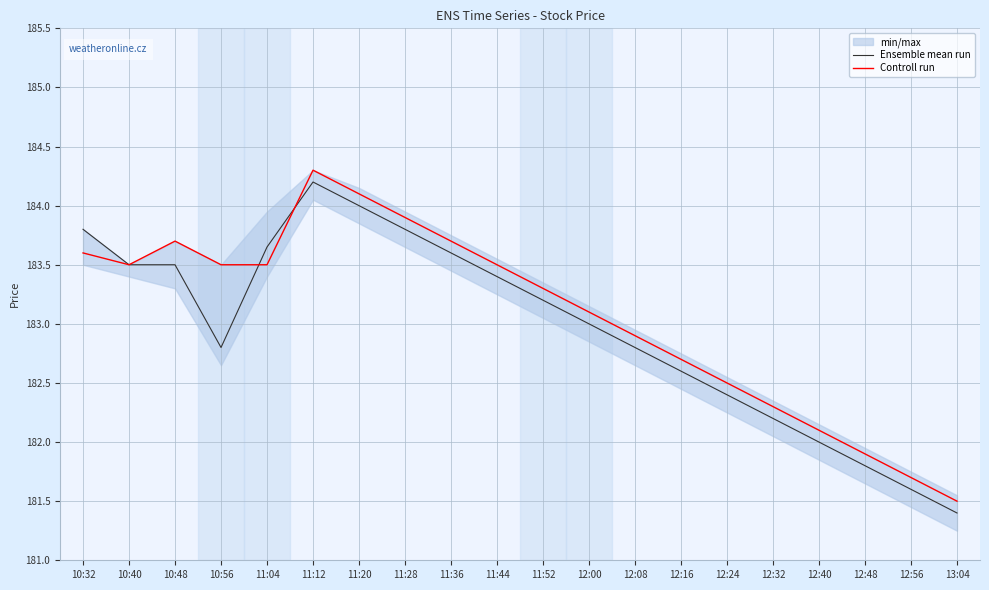

What is the difference between the highest and lowest values at 11:20?

0.1